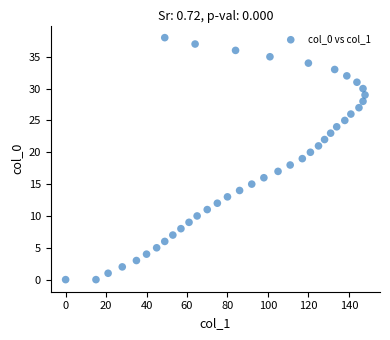

What is the range of X values (max minus min)?

148